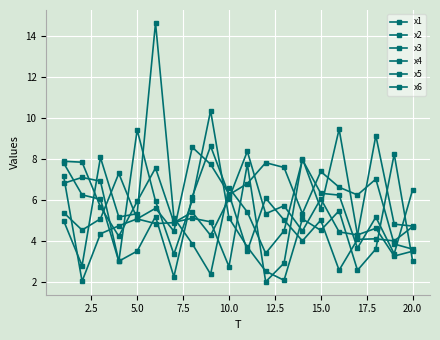

Count the number of data series in this chart.

6